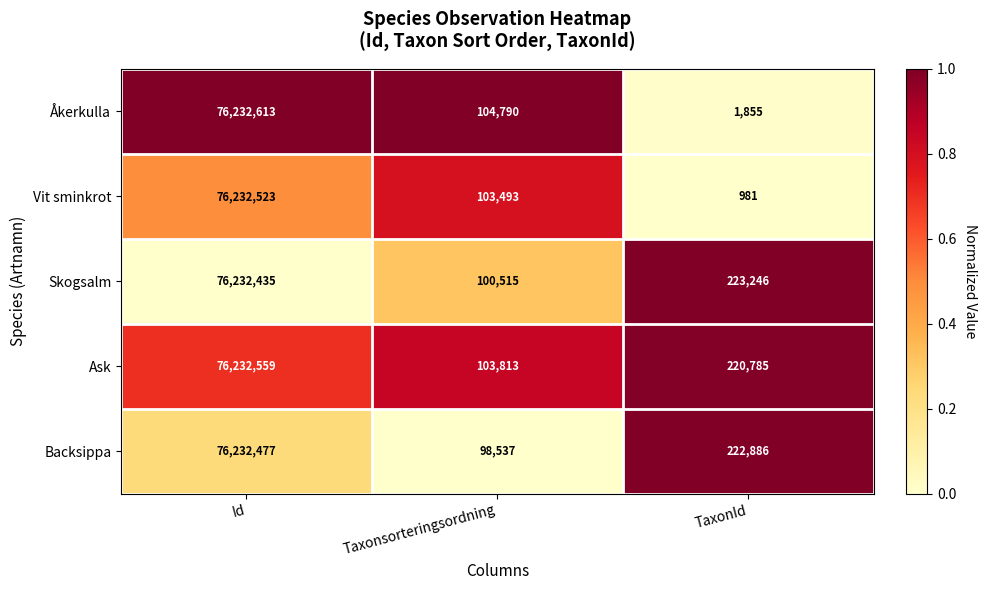

What is the difference between the Skogsalm values at Id and Taxonsorteringsordning?

76131920